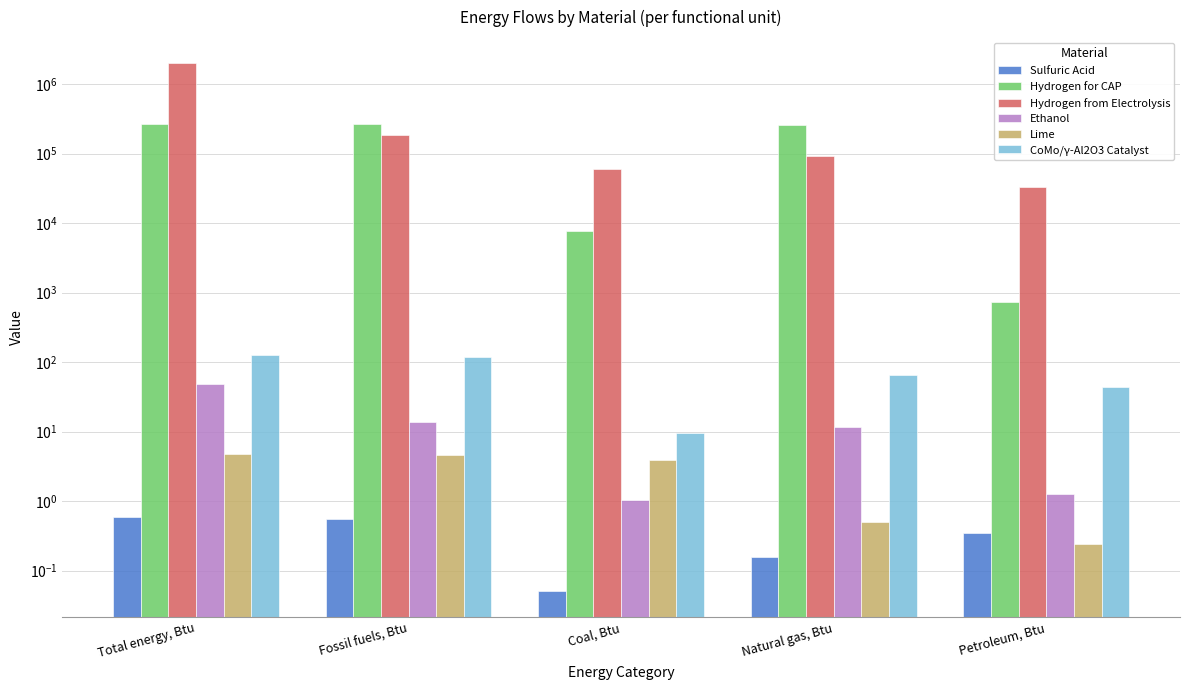

Is it true that Hydrogen from Electrolysis equals 1976527.7 at Total energy, Btu?

True